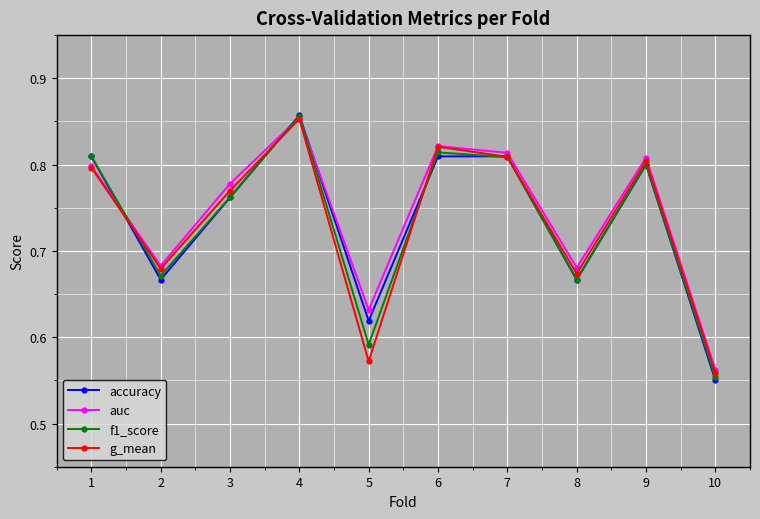

Which category has the lowest value across all series?

10